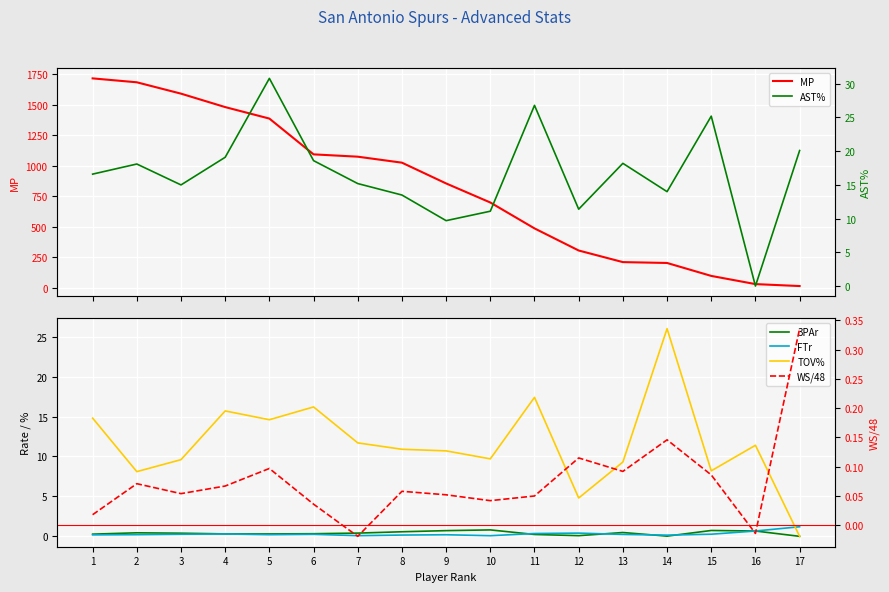

Count the number of categories in the chart.

17